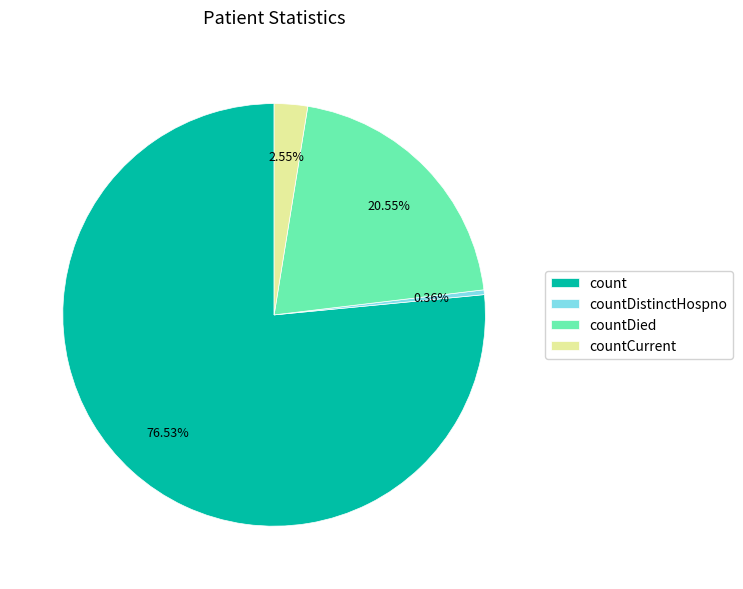

Rank the categories by value from lowest to highest.

countDistinctHospno, countCurrent, countDied, count